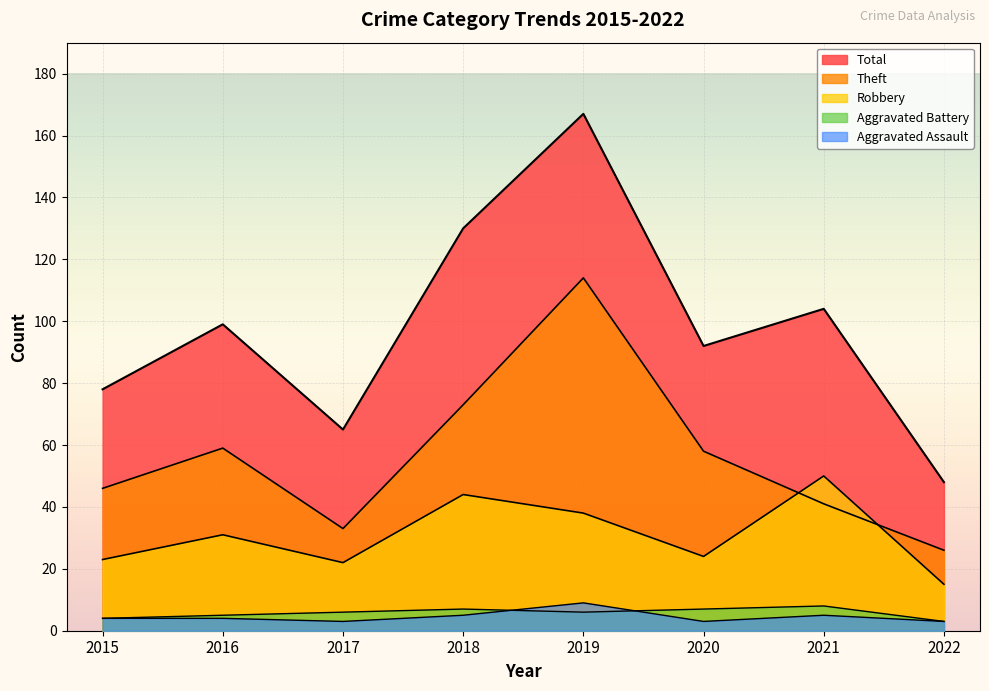

What is the difference between the maximum and minimum values in the Aggravated Battery series?

5